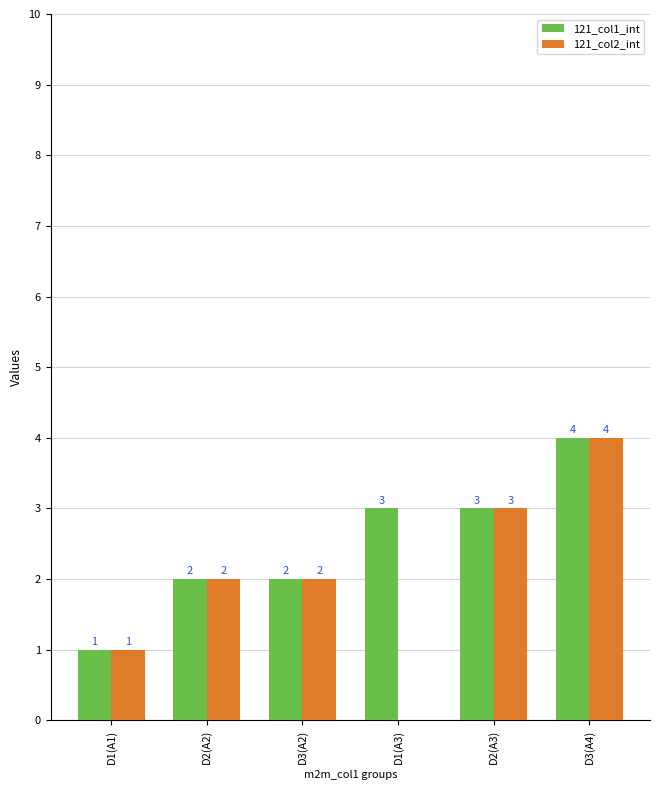

Is the value of 121_col1_int at D3(A2) greater than the value of 121_col2_int at D2(A3)?

No